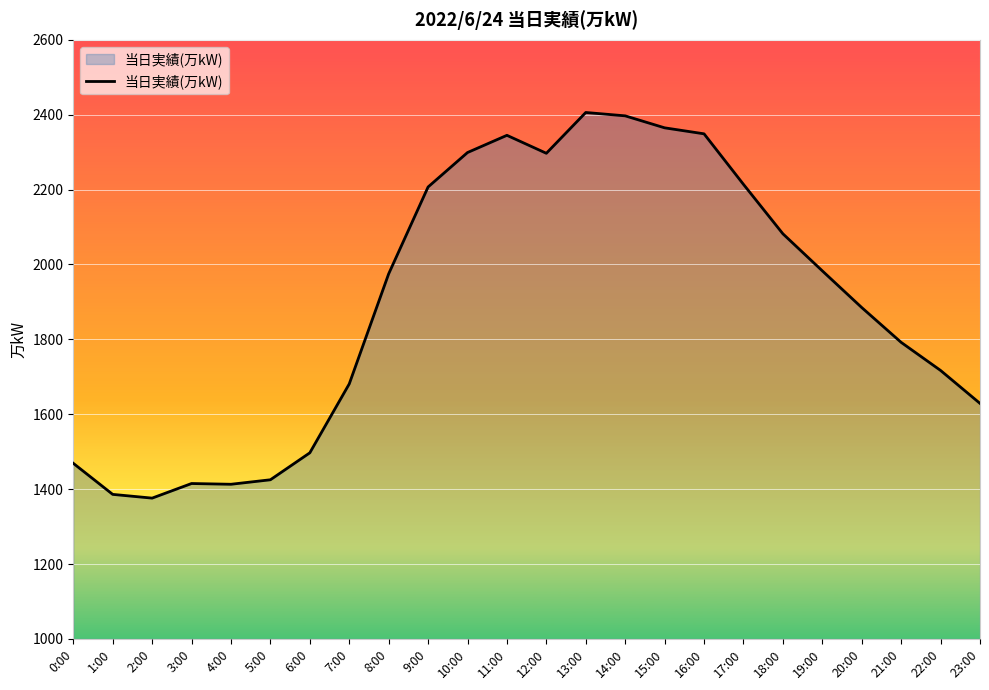

What is the change in value from 10:00 to 14:00?

+98